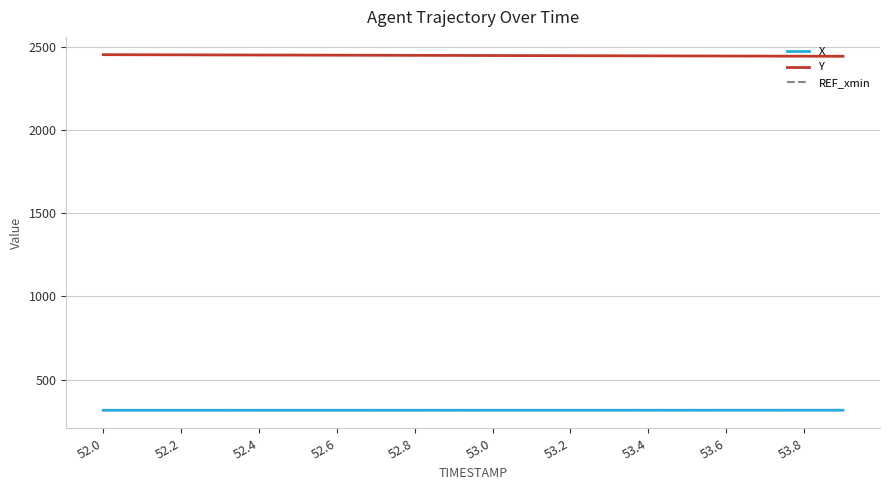

True or false: REF_xmin and X intersect in this chart.

False